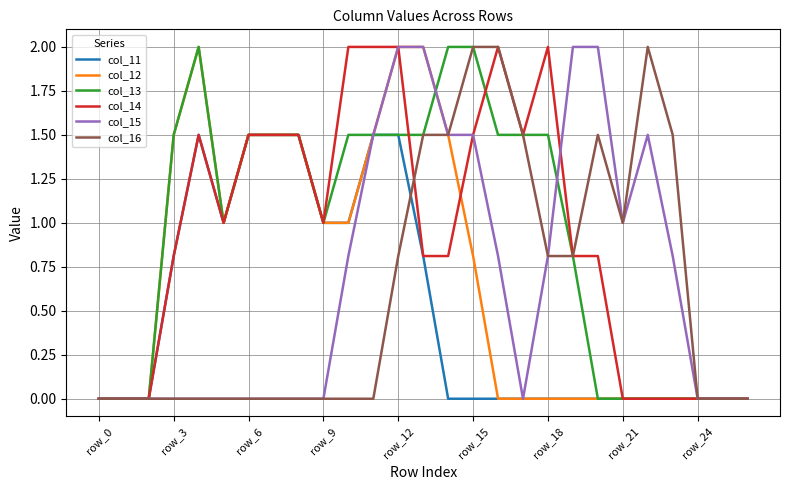

What is the maximum value shown in the chart?

2.0